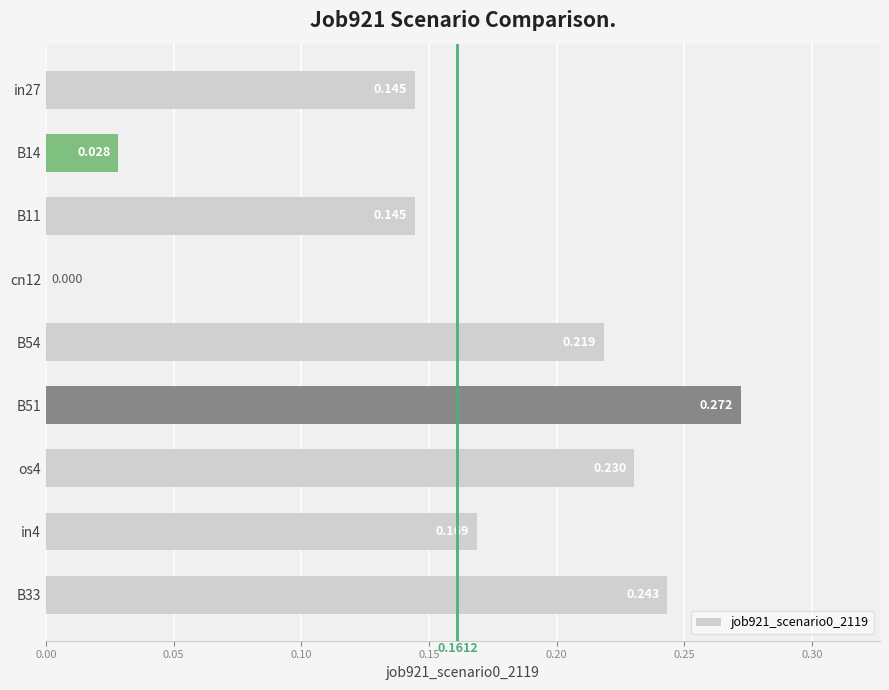

Count the number of data series in this chart.

1